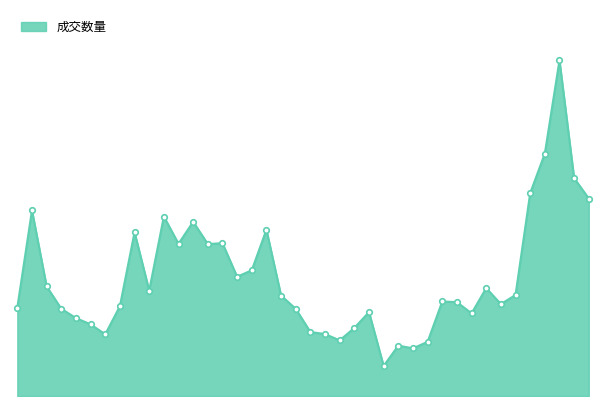

Does the chart display data point markers on the line(s)?

No